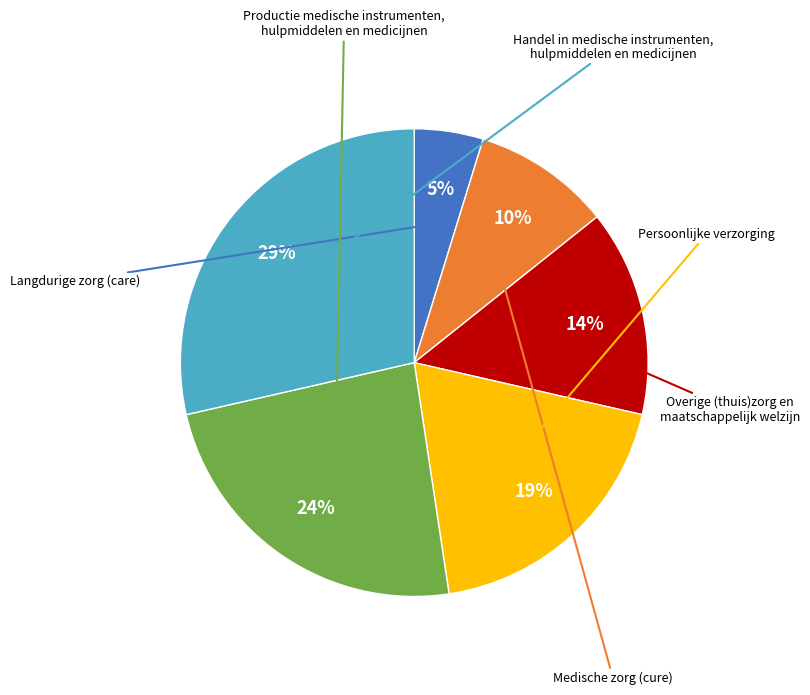

Is there any slice that represents more than half of the pie?

No